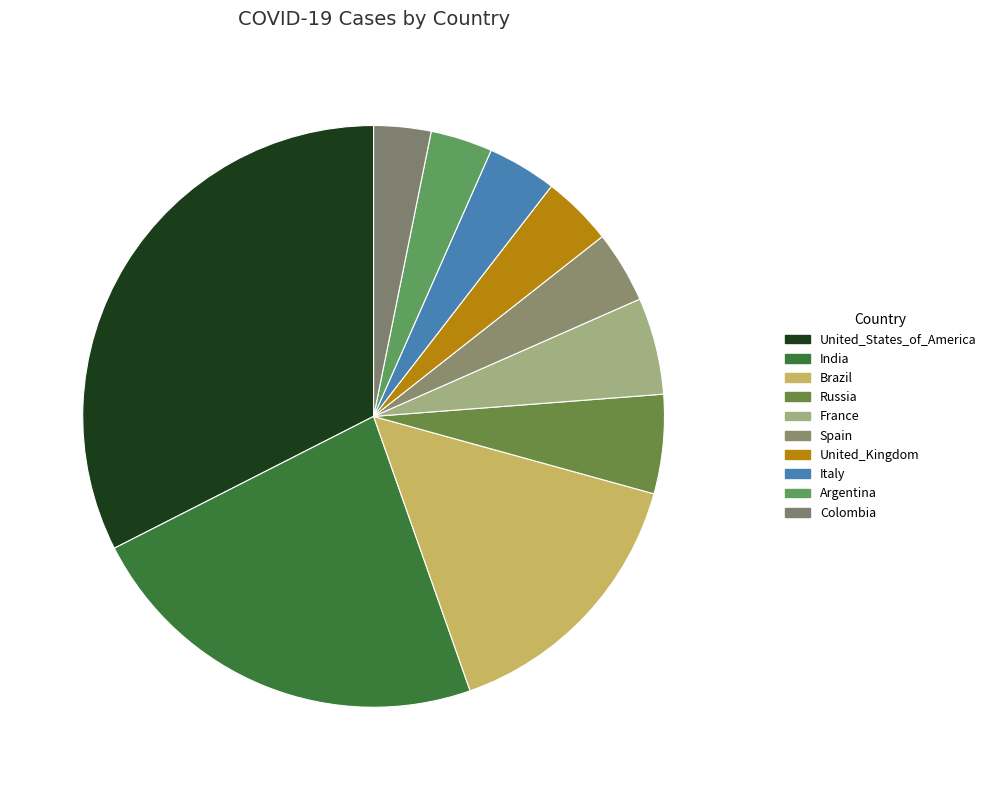

How many slices are in this pie chart?

10